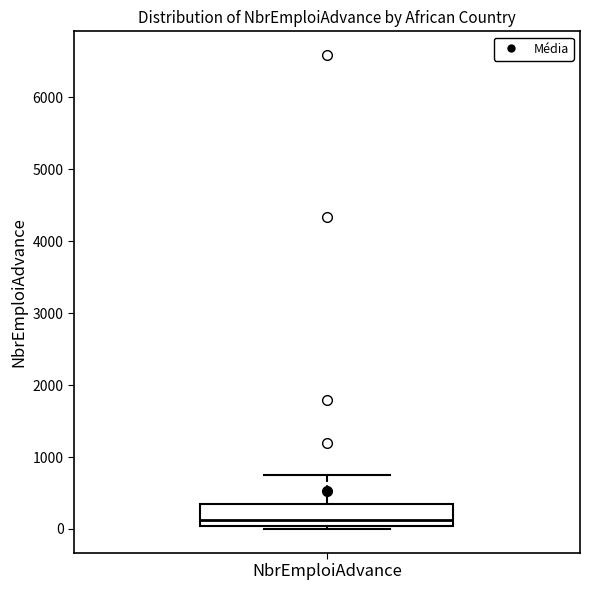

Transcribe this box plot: give where the median line is, the range the box spans, and where the two whiskers end, as read against the y-axis. The values are not printed on the chart, so give them approximately, as read against the axis.

median 100, box 0 to 300, whiskers 0 (just below the box's lower edge) to 800